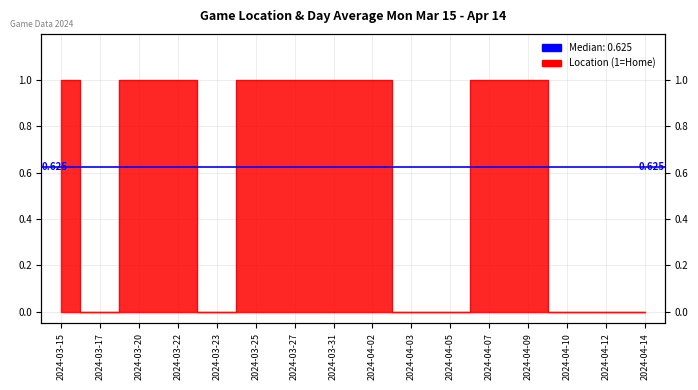

What position from the left is 2024-04-10?

14